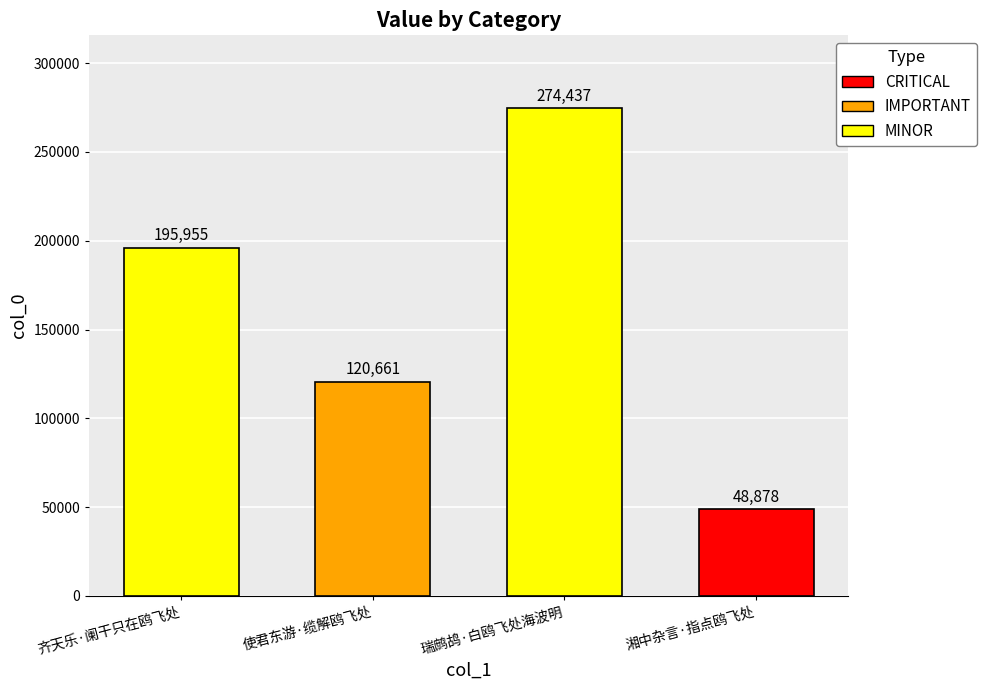

What is the label of the 4th bar from the left?

湘中杂言·指点鸥飞处